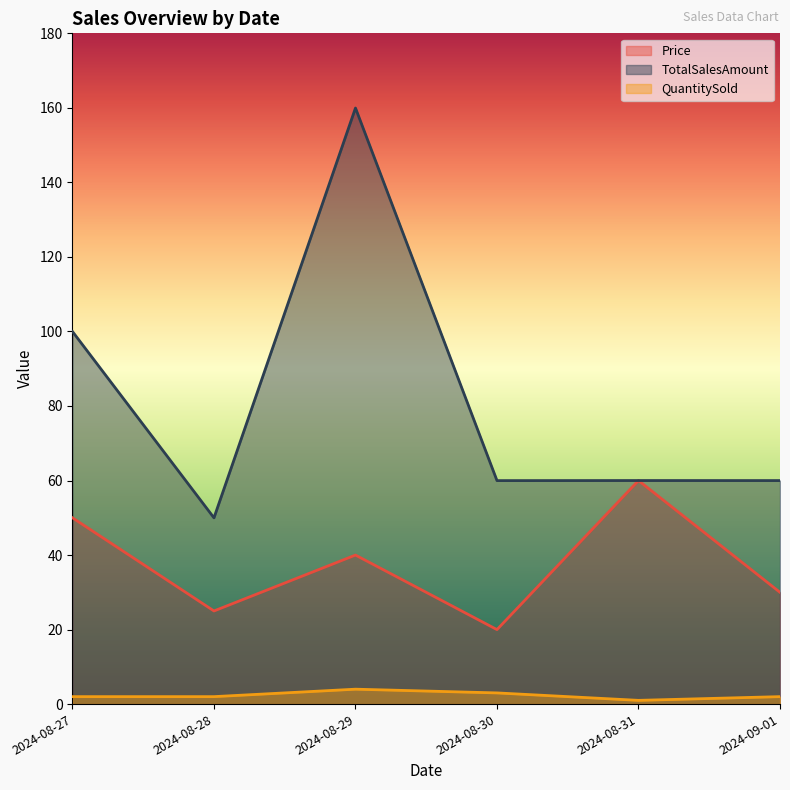

Where is the first local minimum for QuantitySold?

2024-08-31